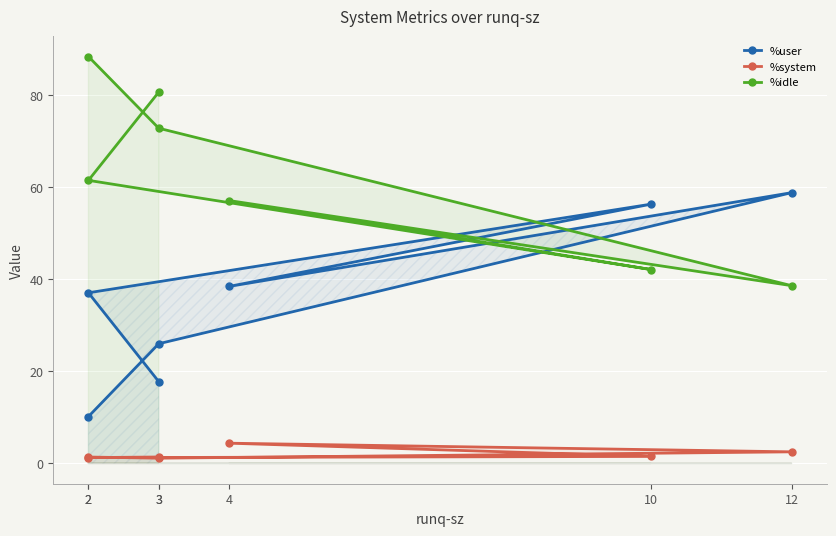

What is the approximate value of %idle at 2?

88.4